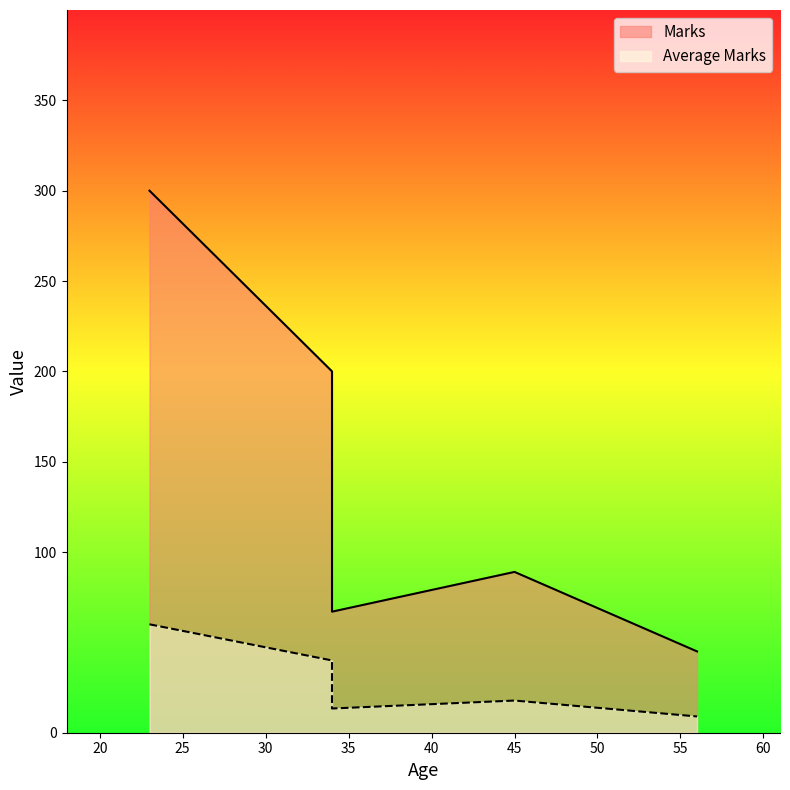

What is the sum of the Average Marks values at 34 and 34?

53.4